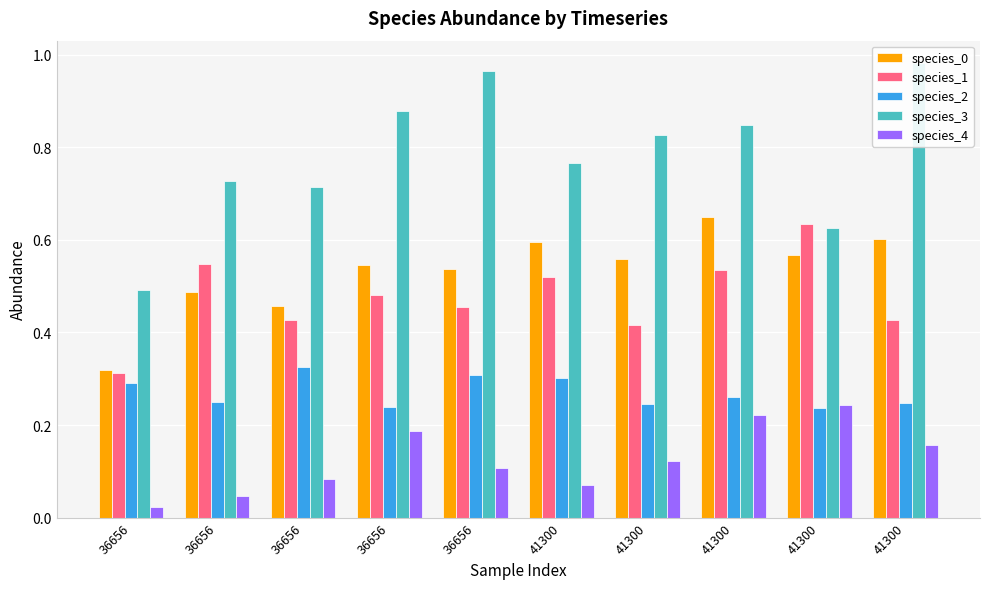

Is it true that species_2 equals 0.3 at 41300?

True